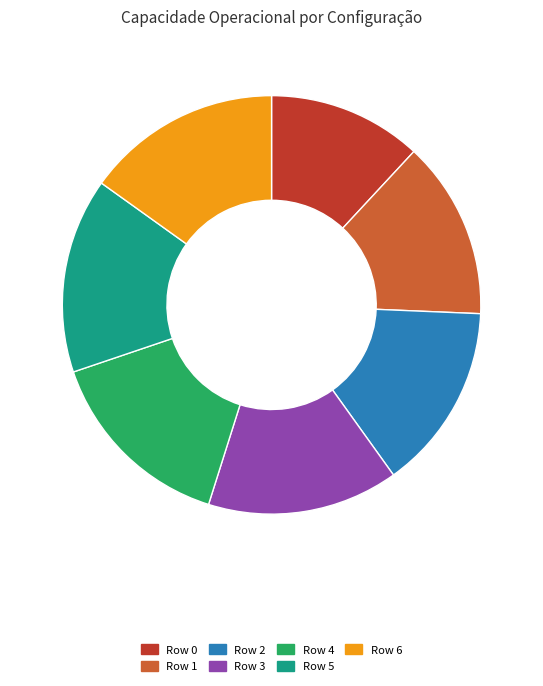

What is the smallest slice in the pie chart?

Row 0